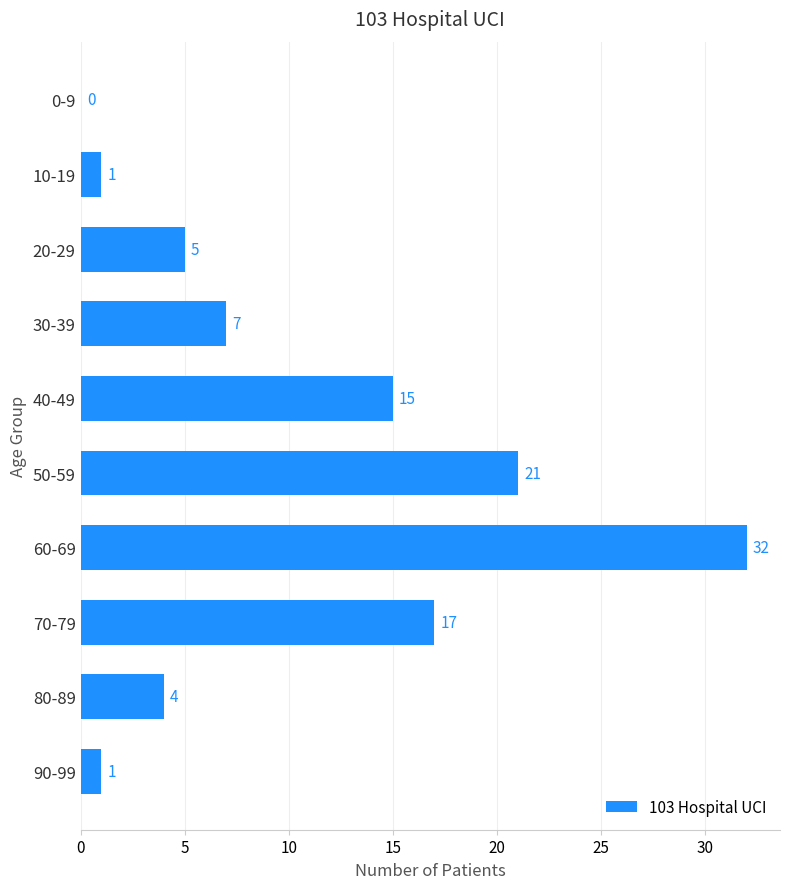

At which label is the value closest to 16?

40-49